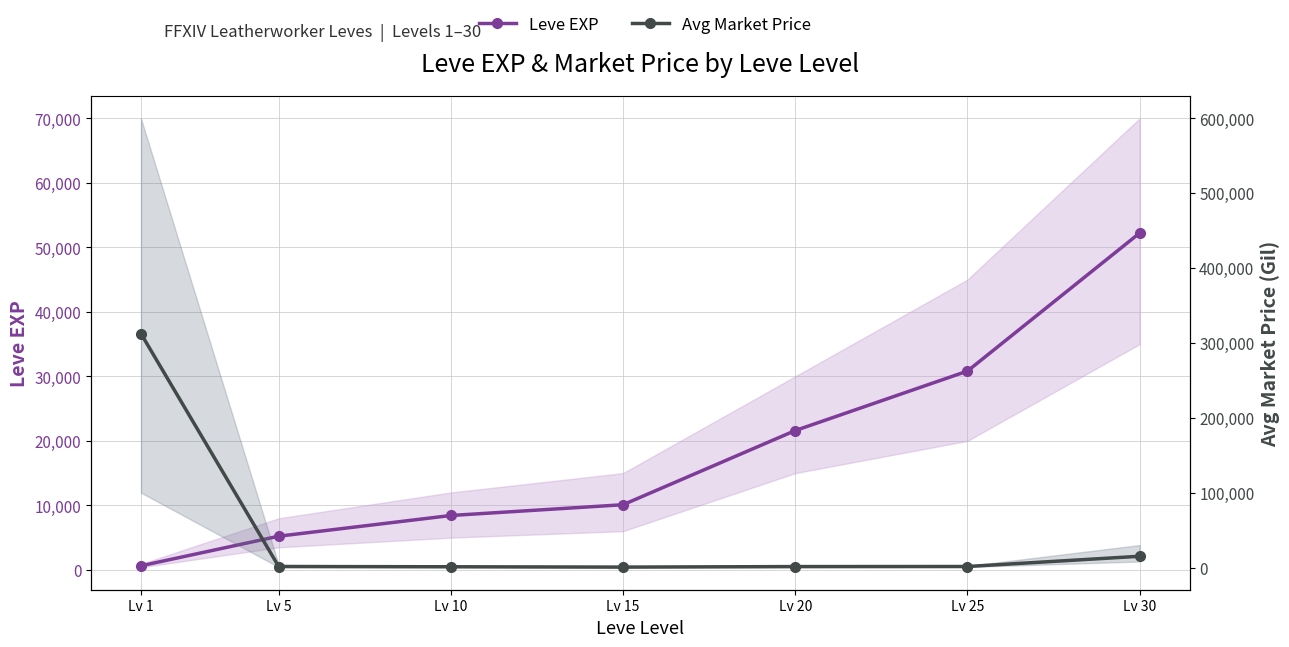

At how many categories does at least one series exceed 229263?

1